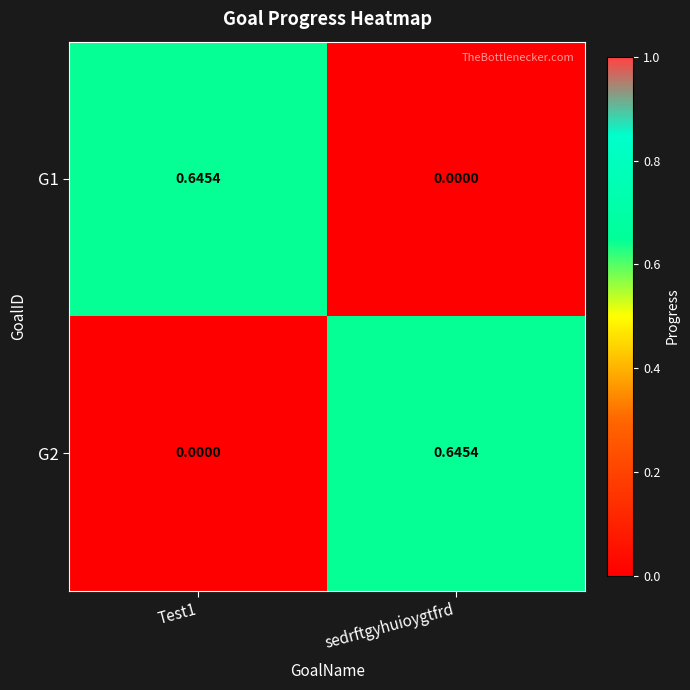

Is the value of G1 at Test1 greater than the value of G2 at Test1?

Yes